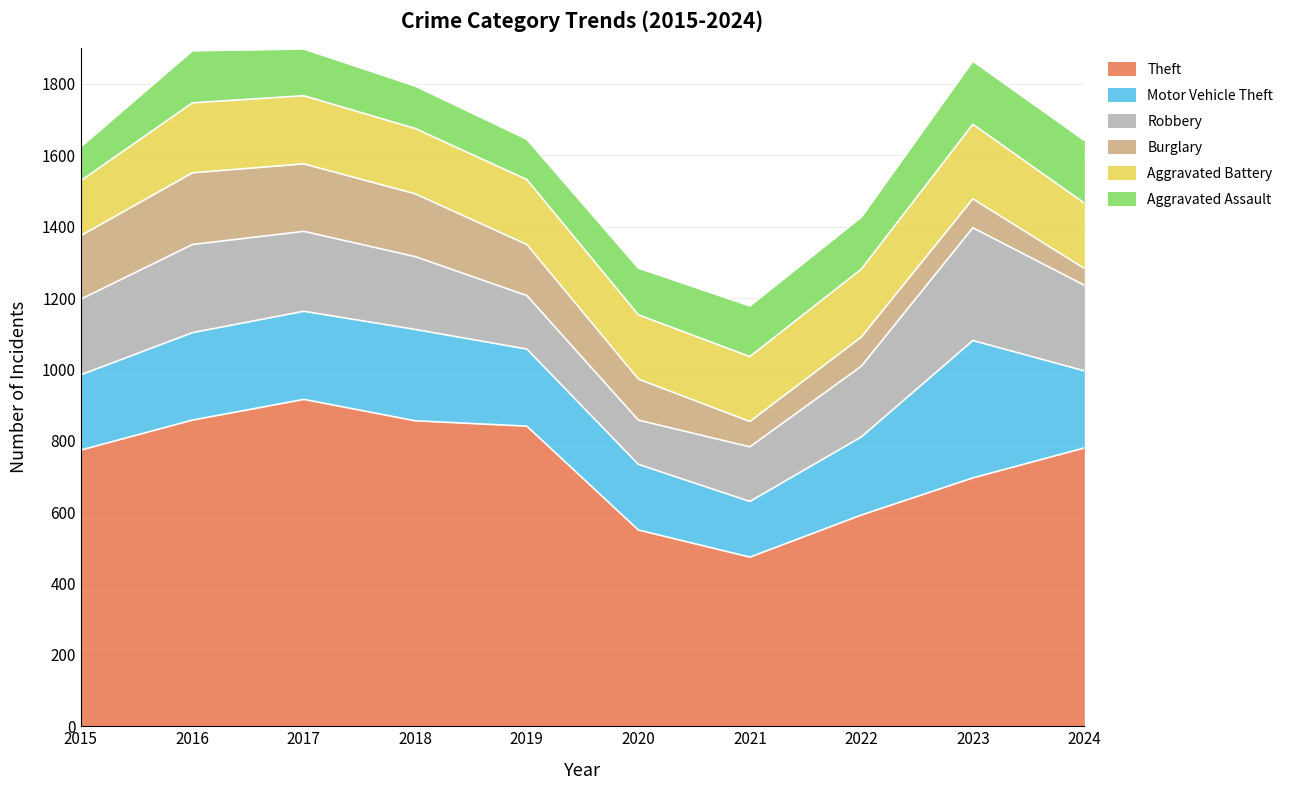

What is the approximate value of Aggravated Battery at 2018, to the nearest 10?

180